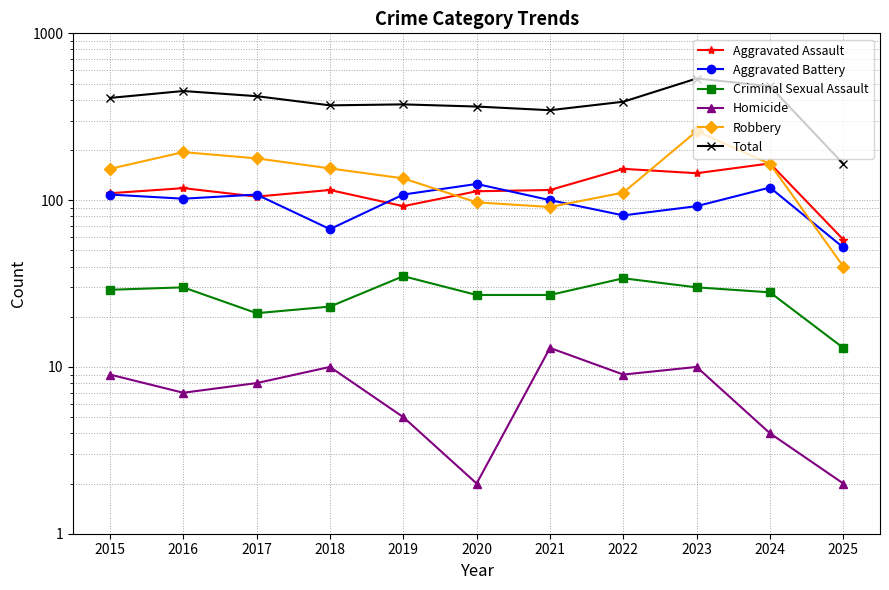

The Aggravated Battery series shows 108 at 2015. True or false?

True